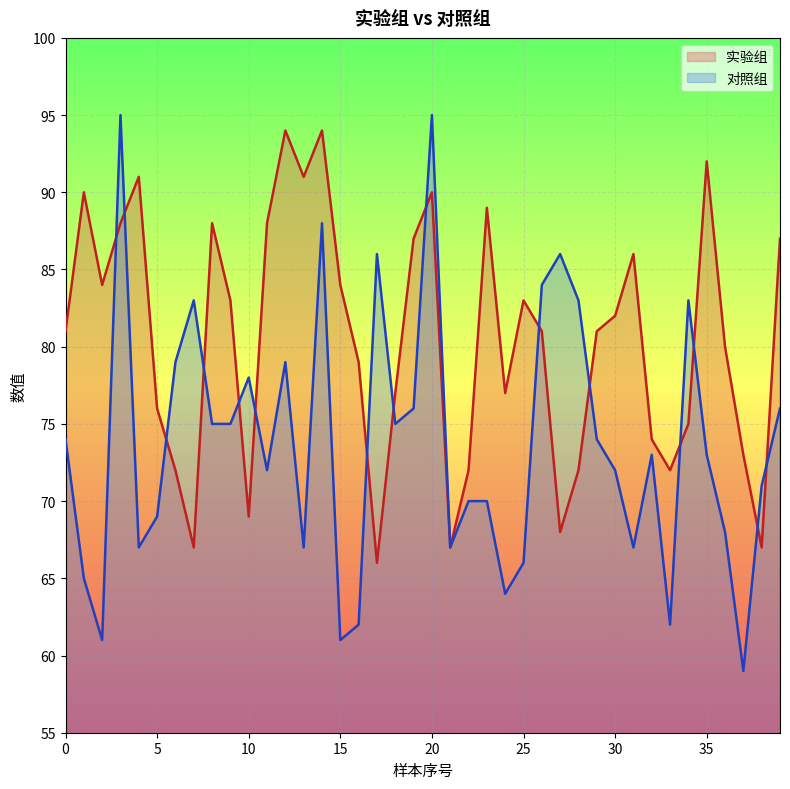

How many categories are shown in the chart?

40